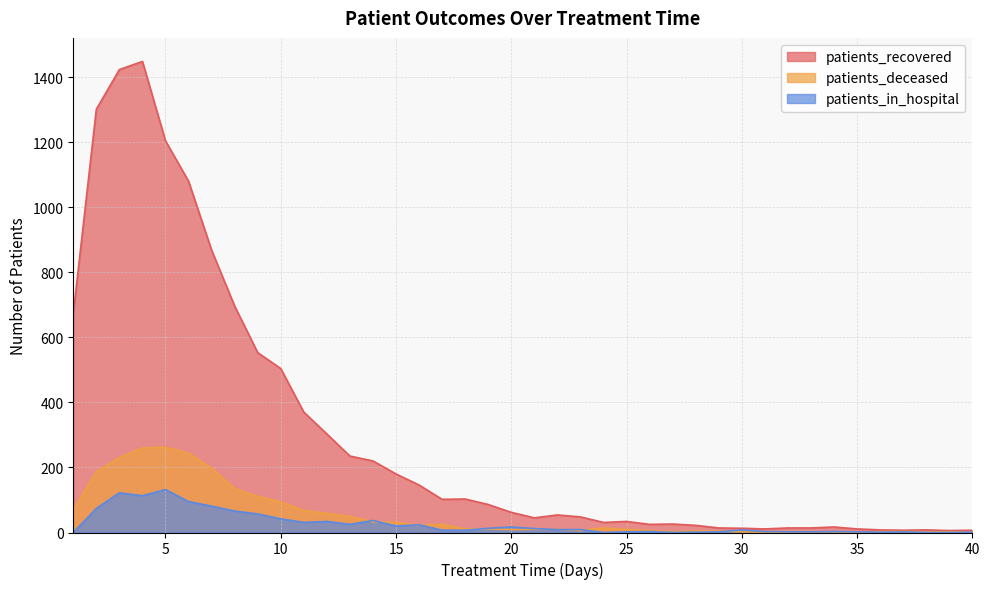

Is the value of patients_deceased at 22 greater than the value of patients_in_hospital at 34?

Yes